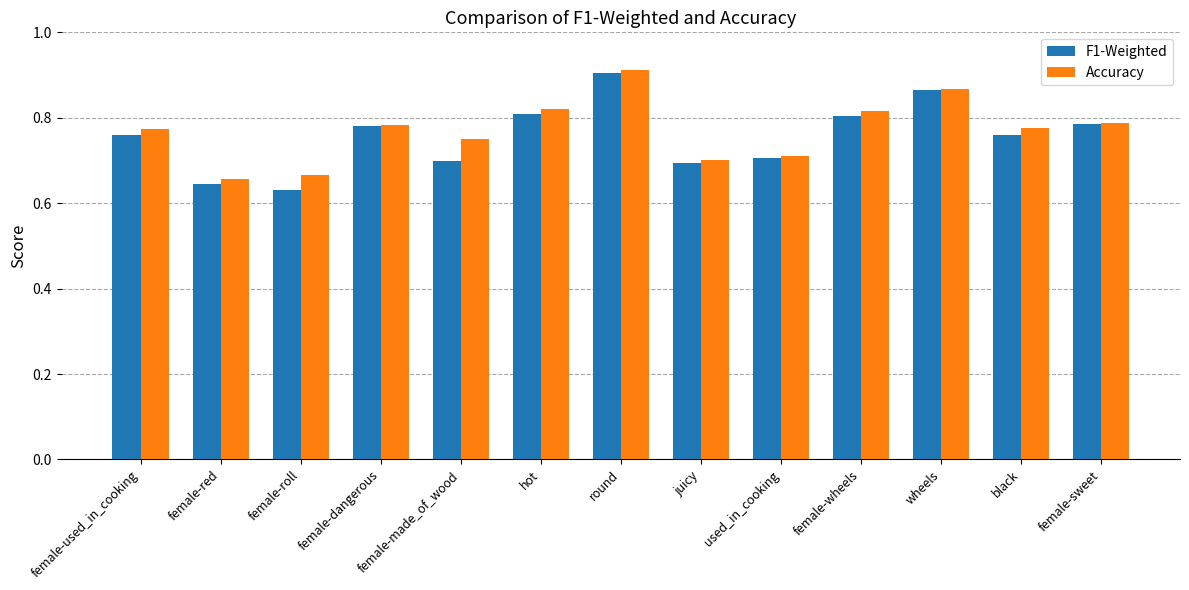

At which label is Accuracy closest to 0?

female-red